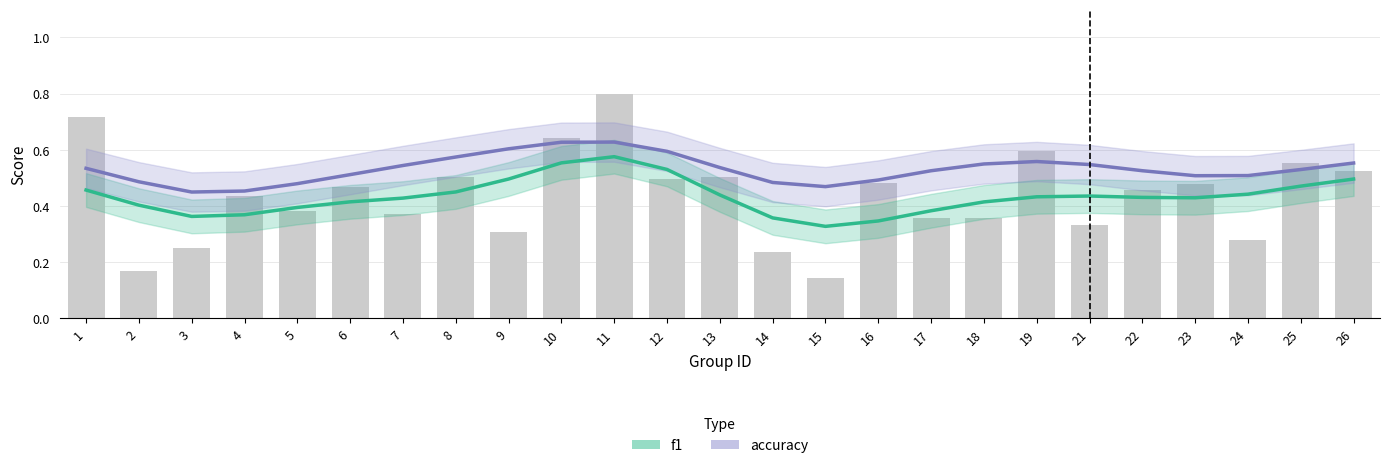

The accuracy series shows 0.3 at 22. True or false?

False